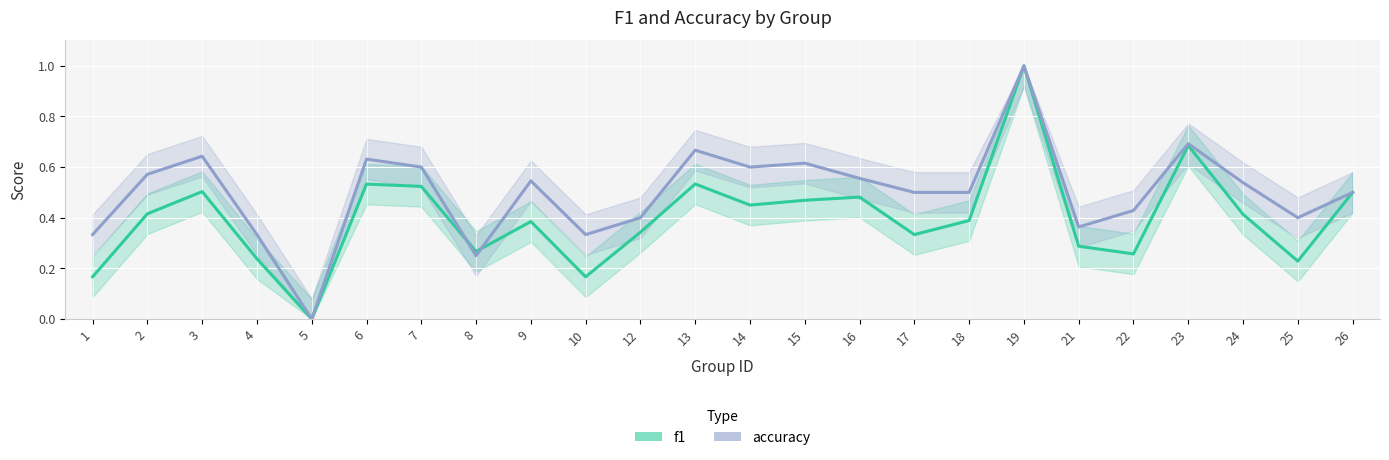

What is the sum of the f1 values at 8 and 10?

0.4